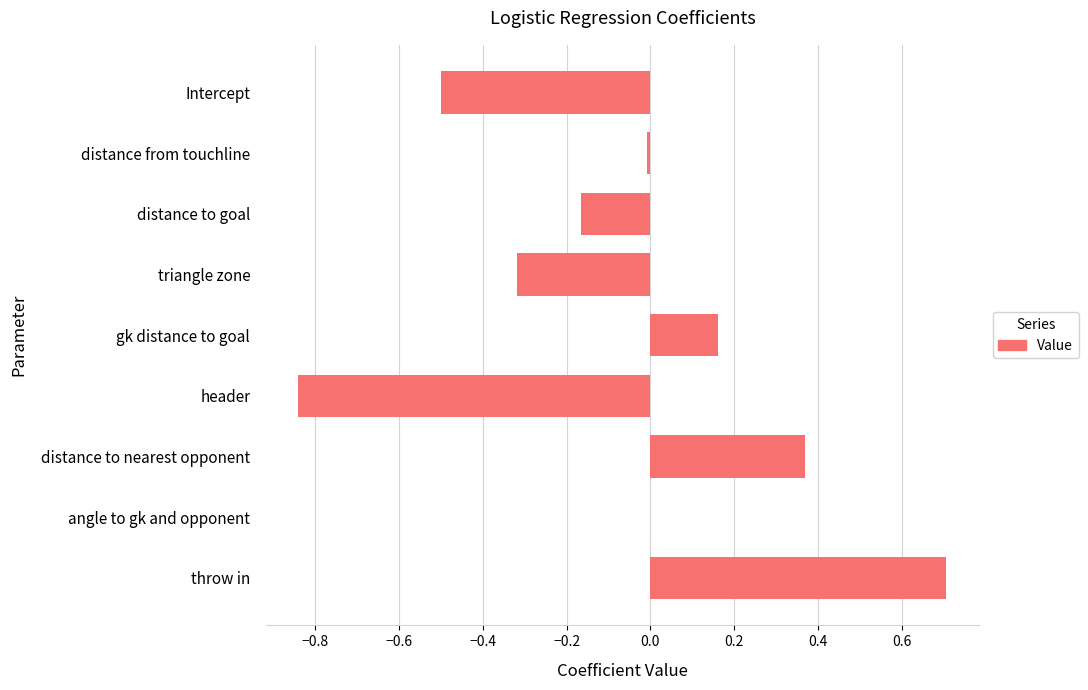

Which has a higher value, distance from touchline or Intercept?

distance from touchline